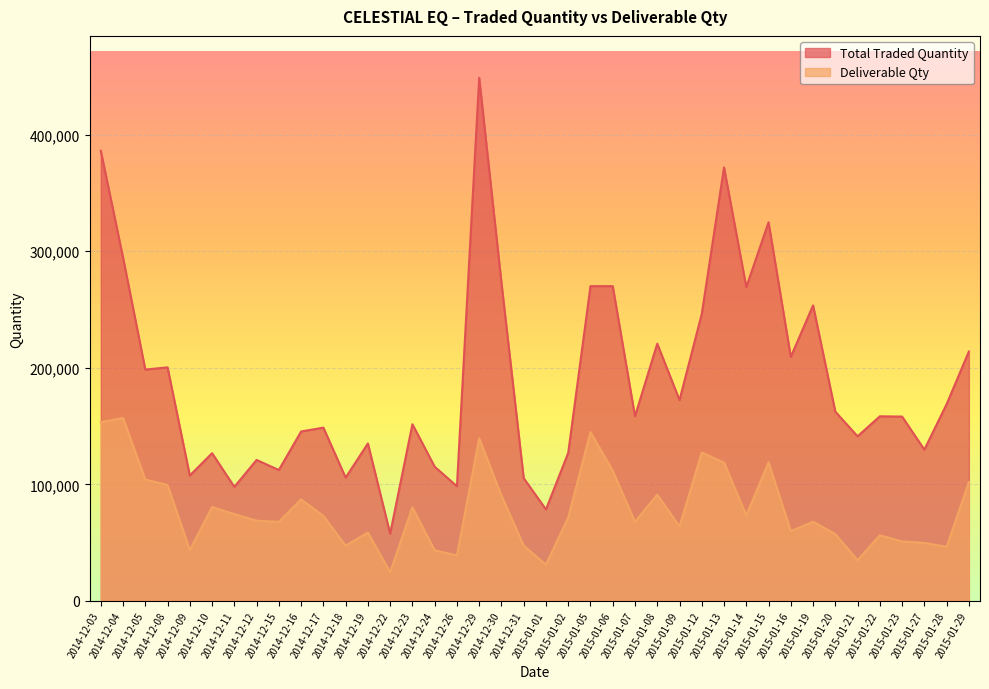

Which series changed the most between 2014-12-15 and 2014-12-30?

Total Traded Quantity